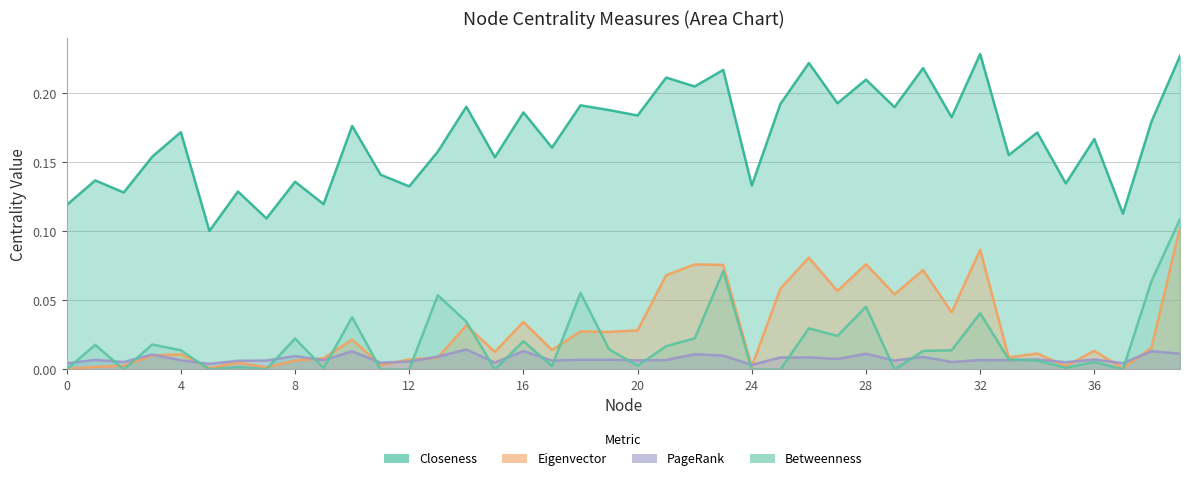

List the series in order of their peak value, lowest first.

PageRank, Eigenvector, Betweenness, Closeness